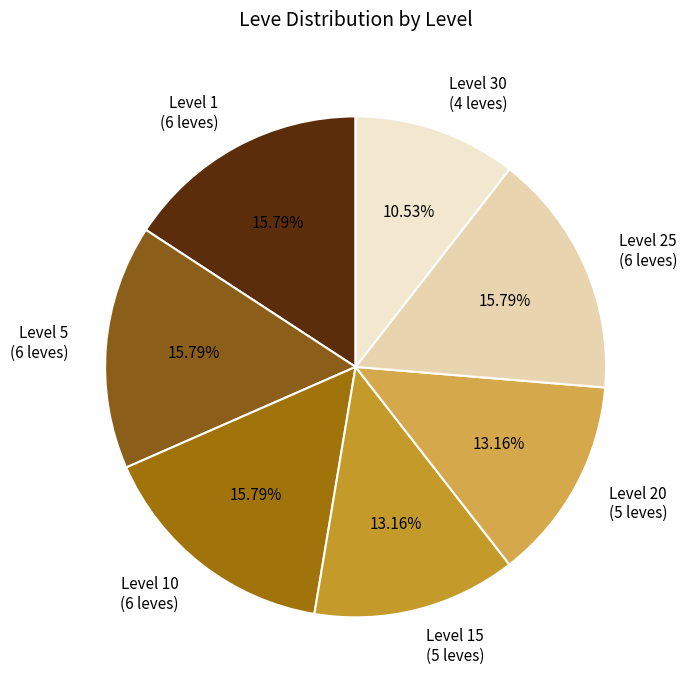

To the nearest percent, what is the average slice percentage?

14%